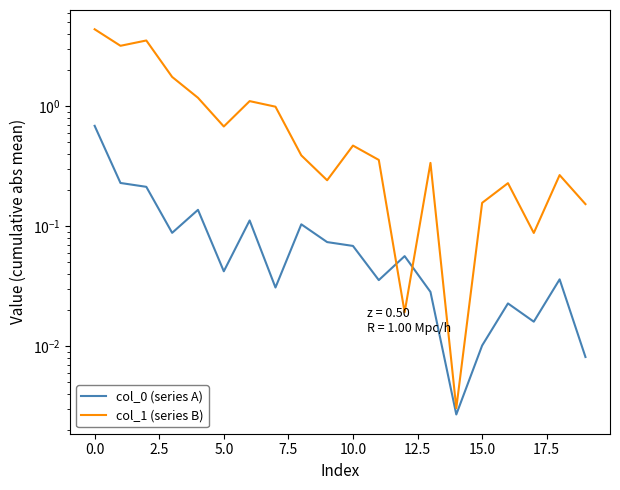

Does the chart display data point markers on the line(s)?

No